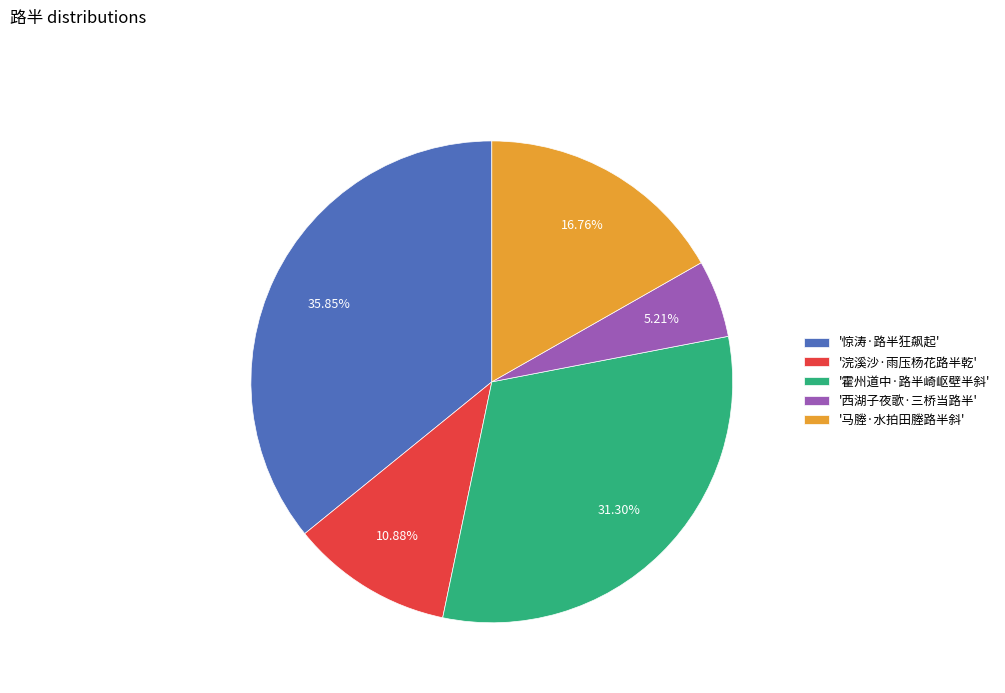

Is there any slice that represents more than half of the pie?

No